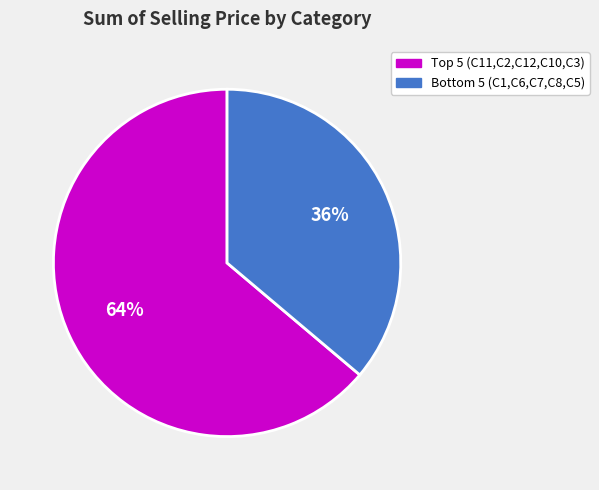

Does any single category account for the majority?

Yes